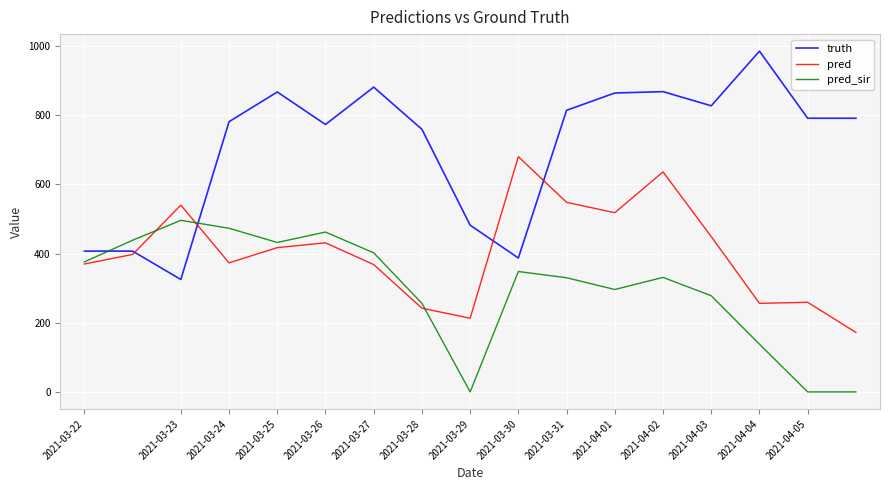

After their last crossing, which series has the higher values: pred_sir or truth?

truth